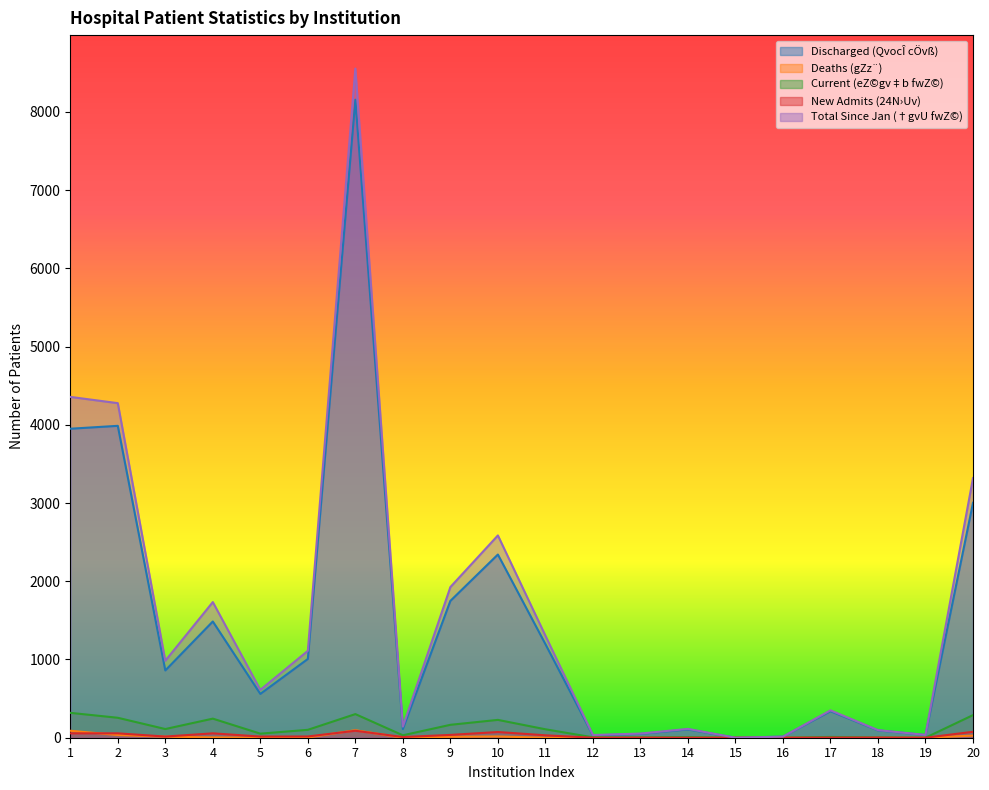

In Discharged (QvocÎ cÖvß), how many points are lower than both neighbors (excluding endpoints)?

6